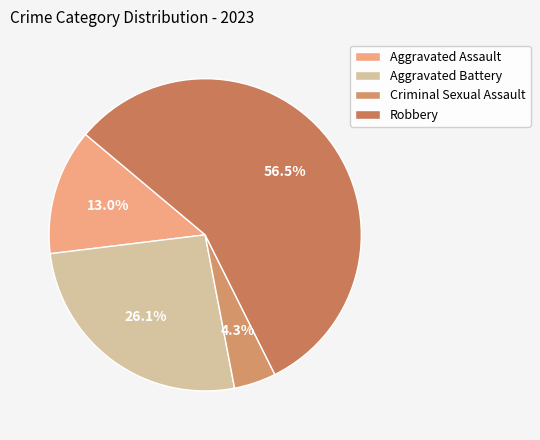

Count the number of slices in the pie.

4